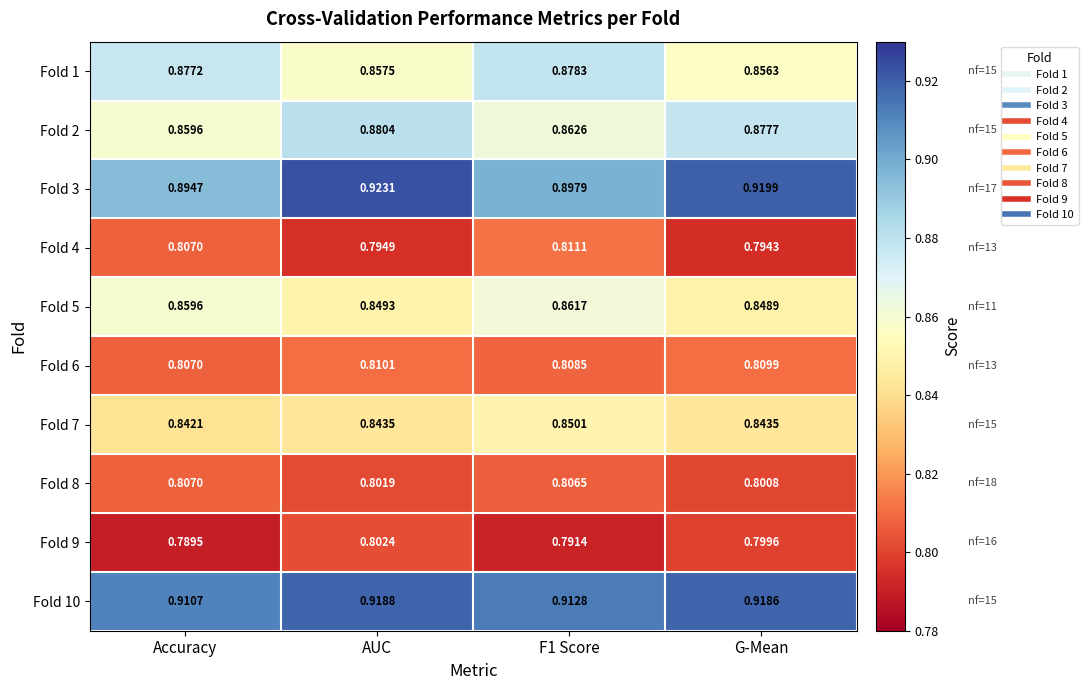

At which label is Fold 10 closest to 0?

Accuracy